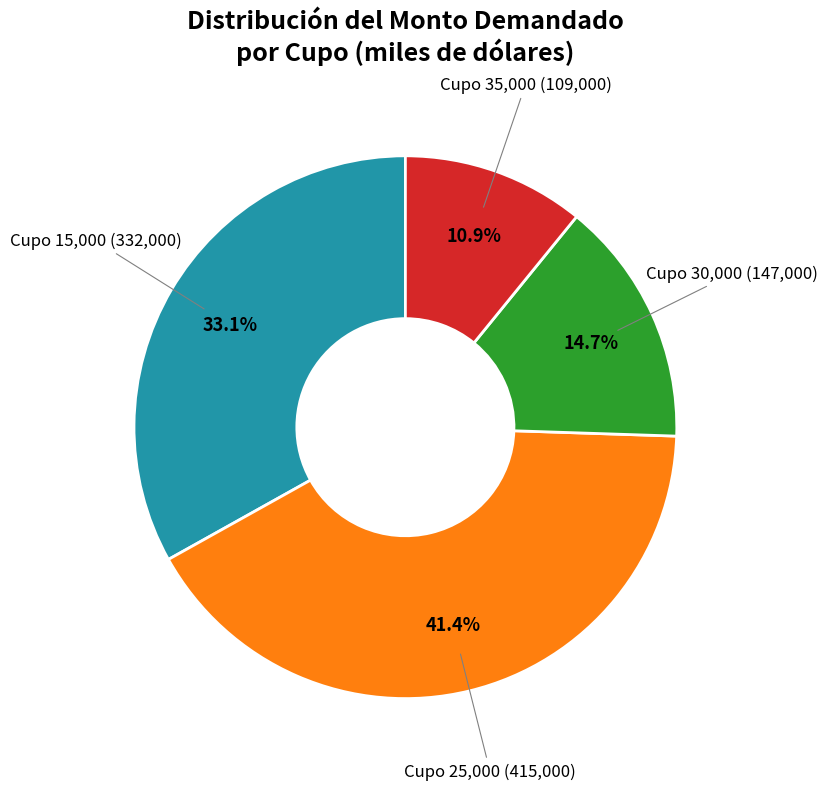

To the nearest percent, what is the average slice percentage?

25%